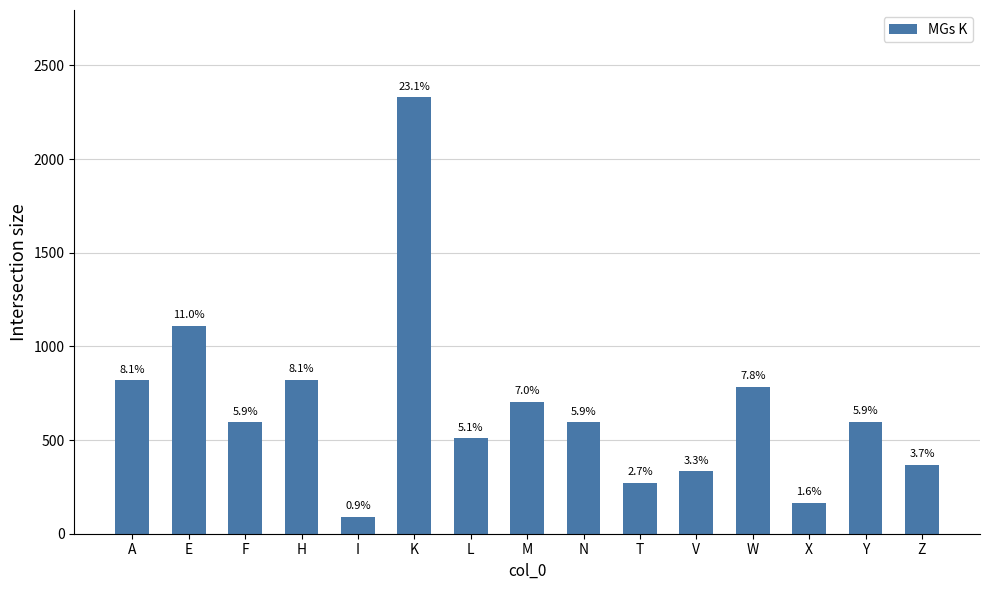

How many bars are there in total?

15